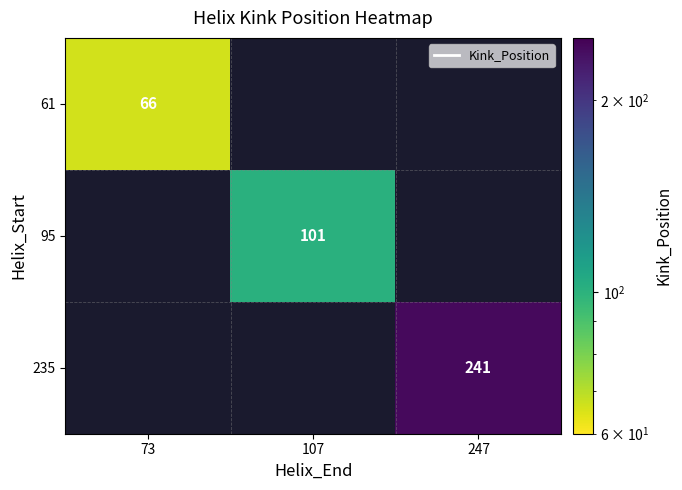

The value of 61 at 73 is 41. True or false?

False